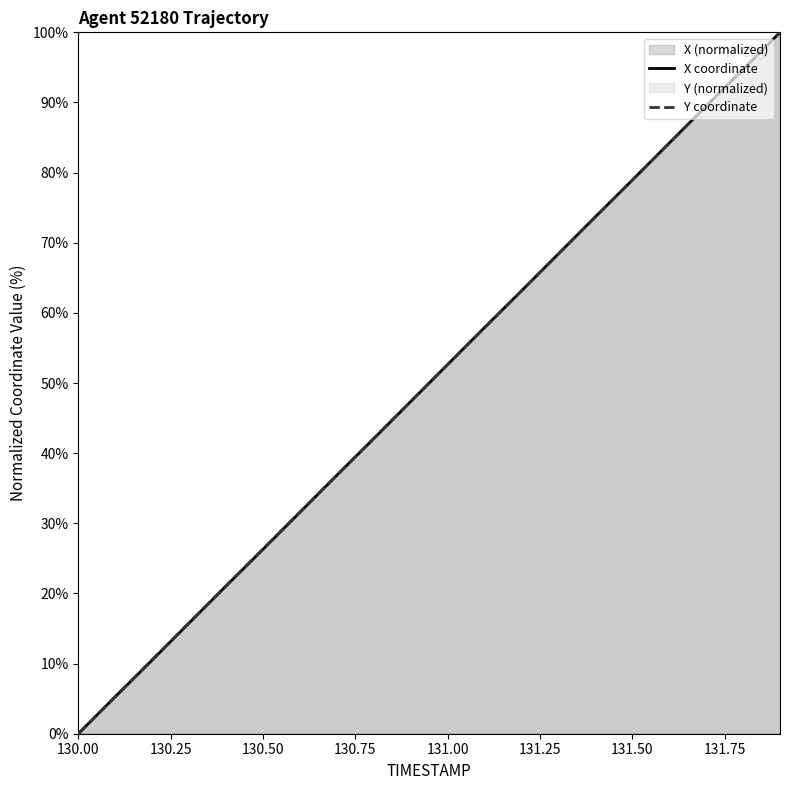

At which label does Y coordinate reach its minimum?

130.00